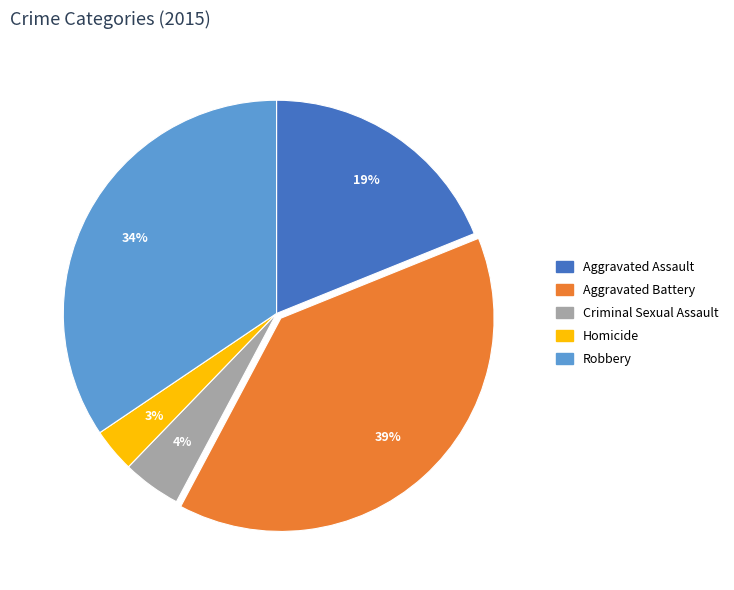

Approximately how many times larger is the value at Robbery compared to Aggravated Battery?

0.9